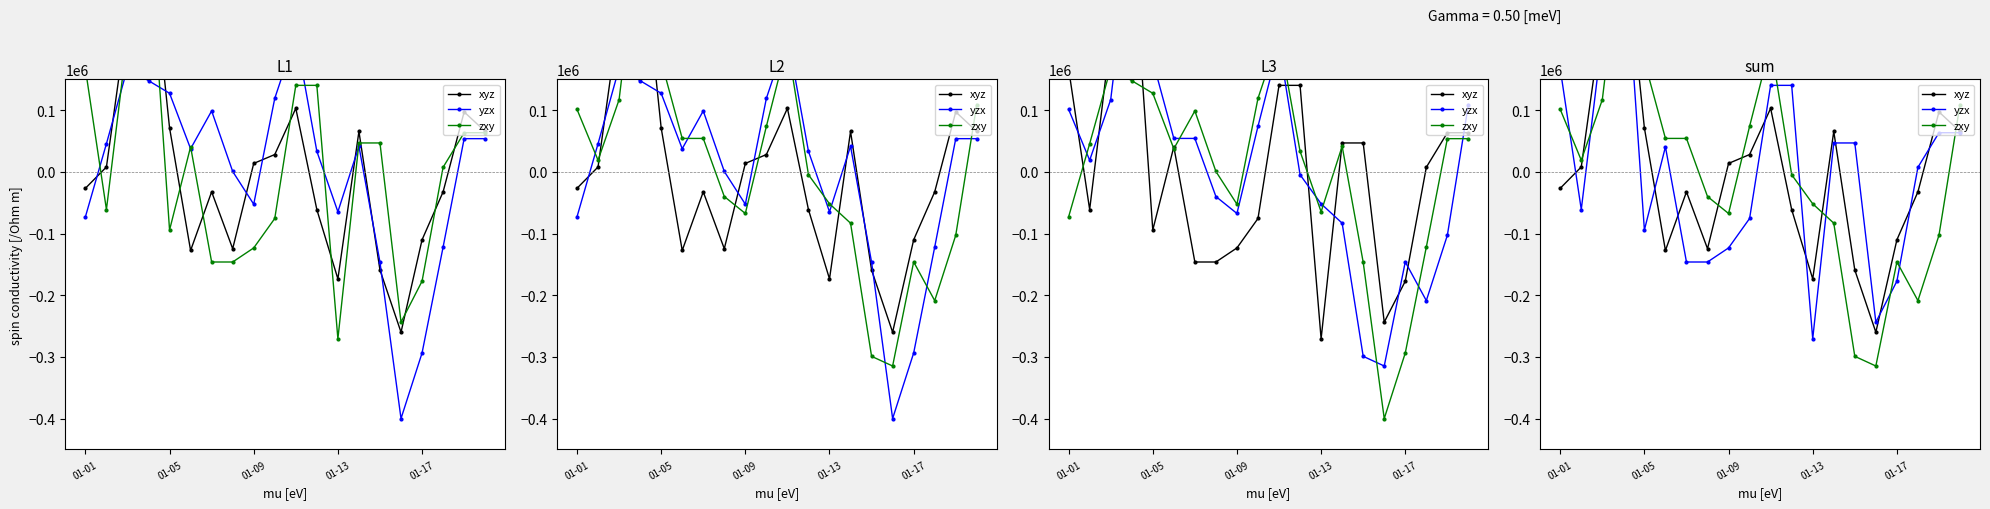

Which category has the lowest value across all series?

15